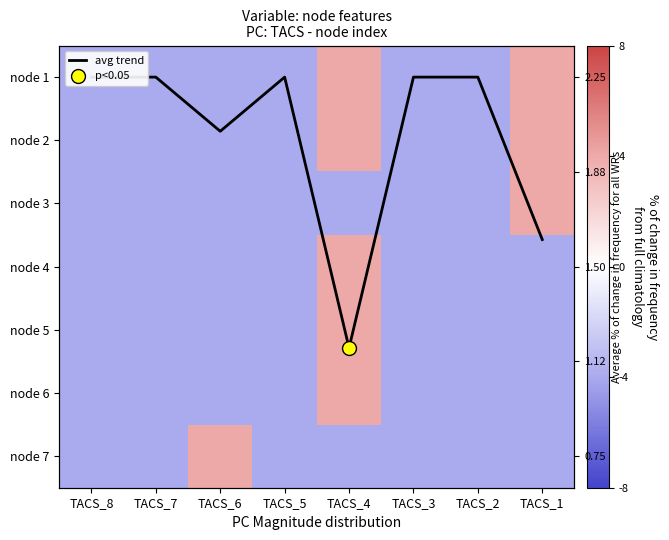

How many positive values does the node 7 series have?

1